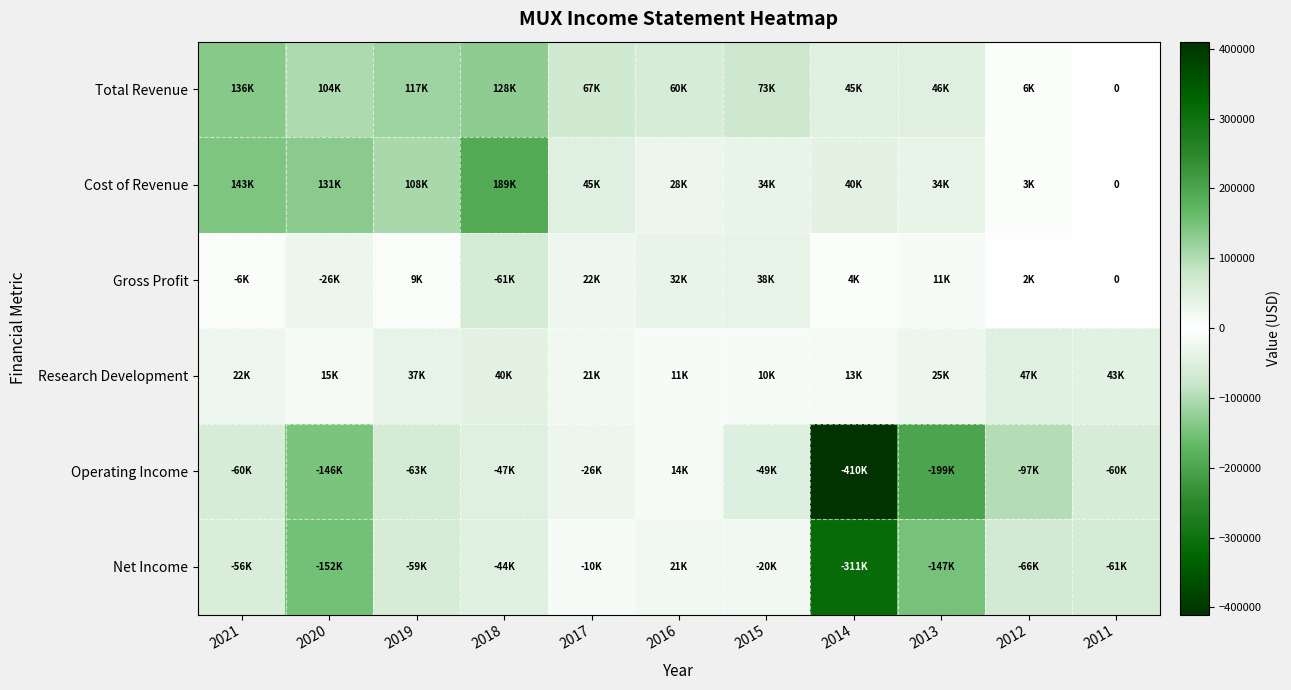

Rank the series at 2013 from lowest to highest value.

Operating Income, Net Income, Gross Profit, Research Development, Cost of Revenue, Total Revenue